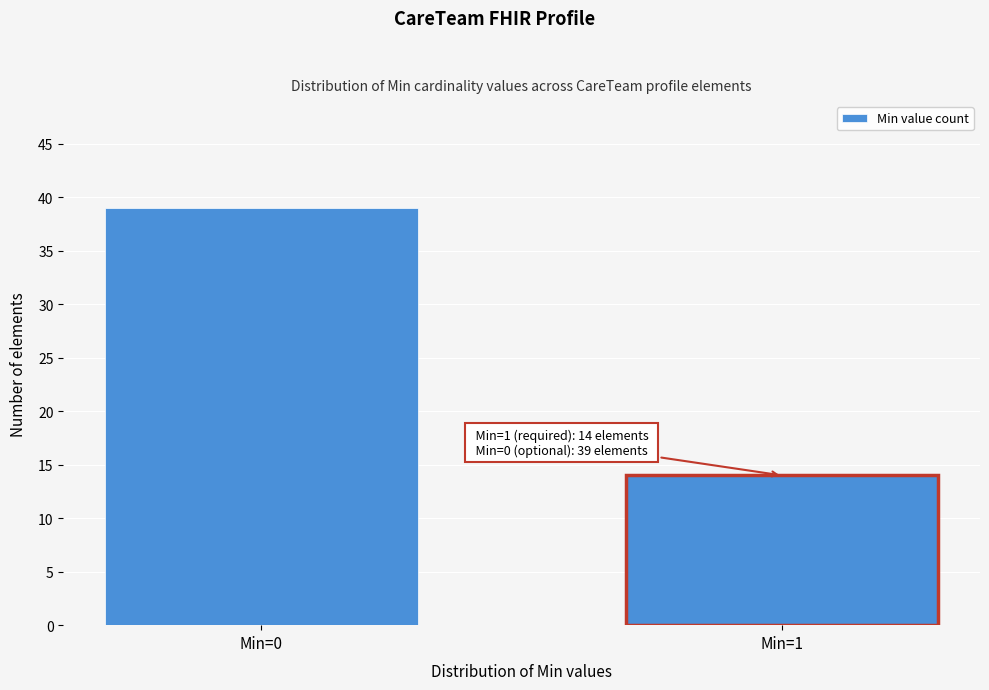

Reading left to right, extract all data points from this chart.

Min=0=39	Min=1=14